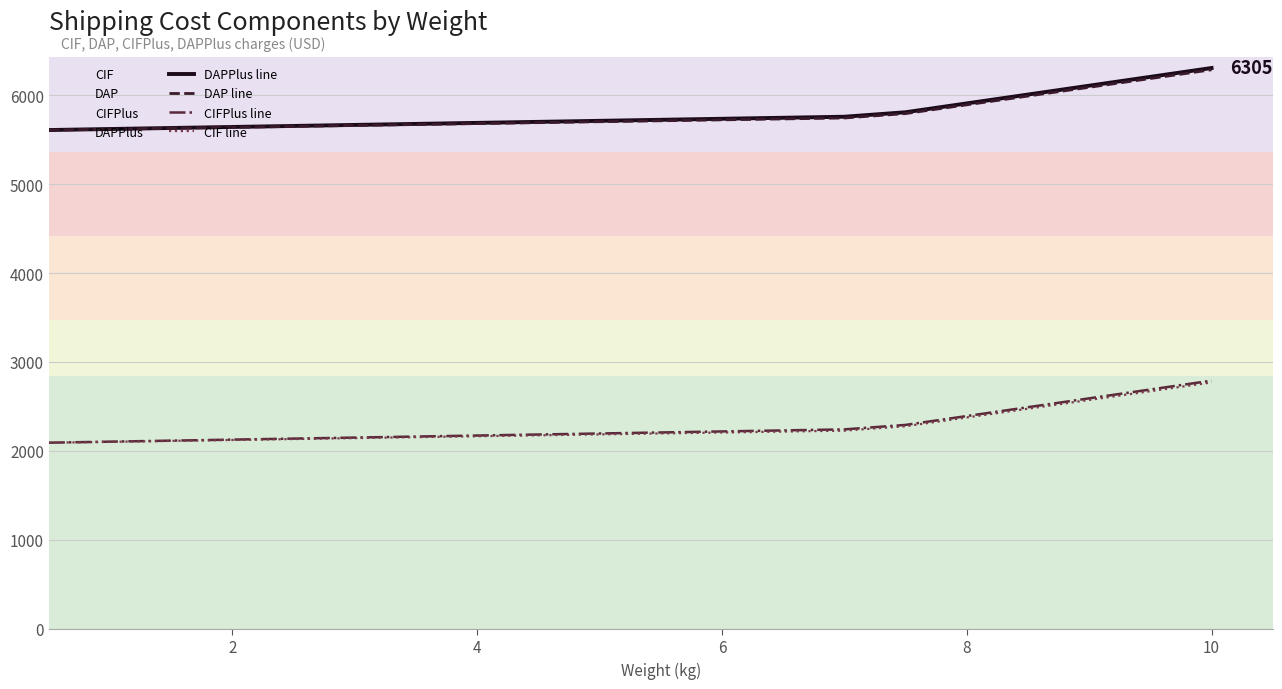

At how many categories does at least one series exceed 2368?

20